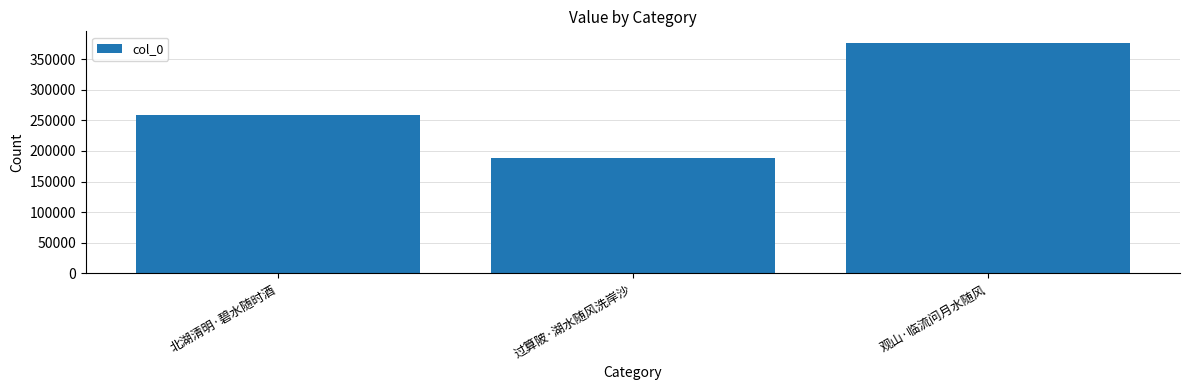

Reading left to right, list all the values displayed in this chart.

北湖清明·碧水随时酒=258031	过算陂·湖水随风洗岸沙=188632	观山·临流问月水随风=376555